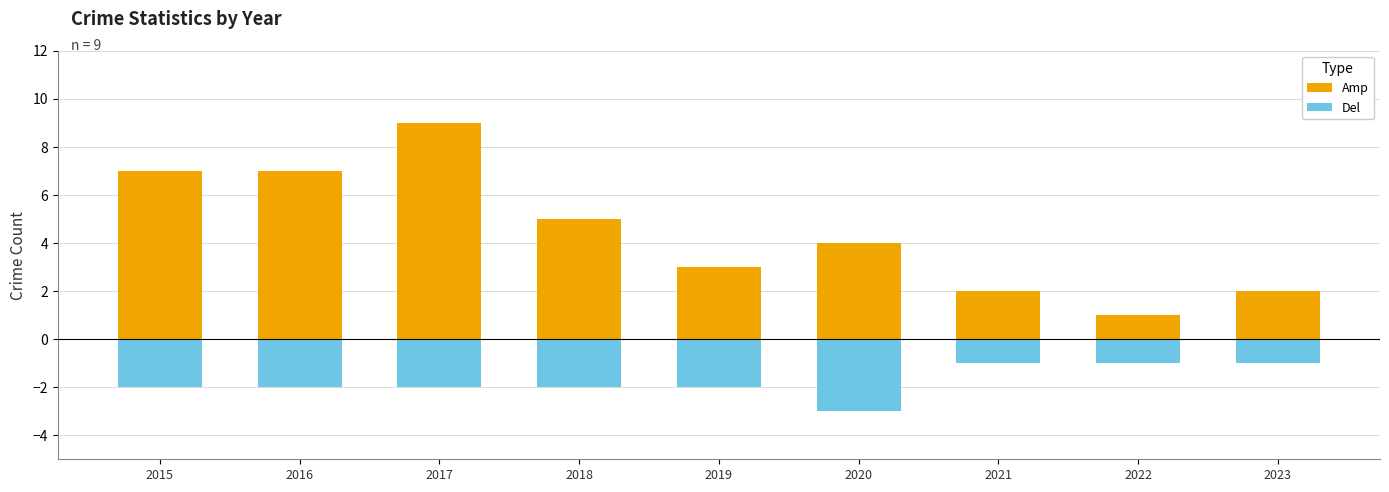

Rank the series by their average value, from lowest to highest.

Del, Amp